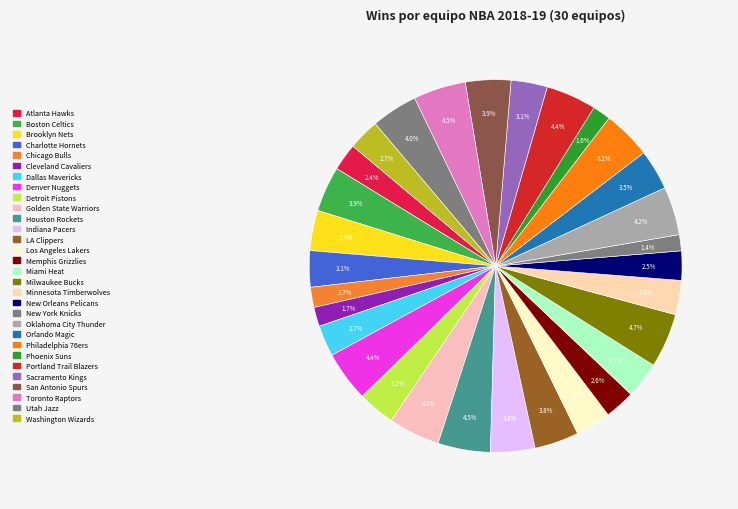

How many slices are in this pie chart?

30